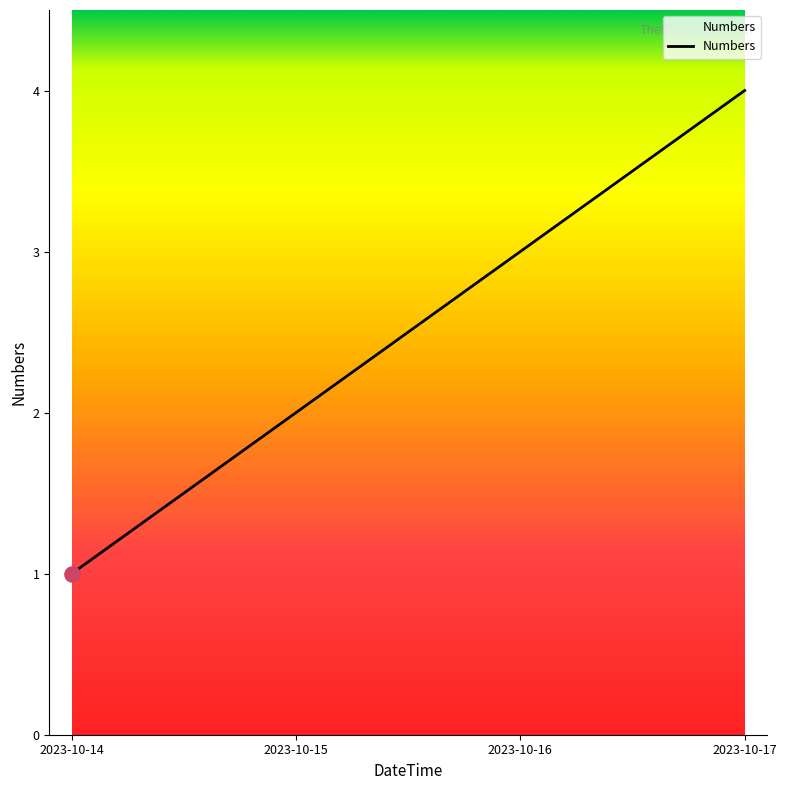

Which has a higher value, 2023-10-15 or 2023-10-16?

2023-10-16